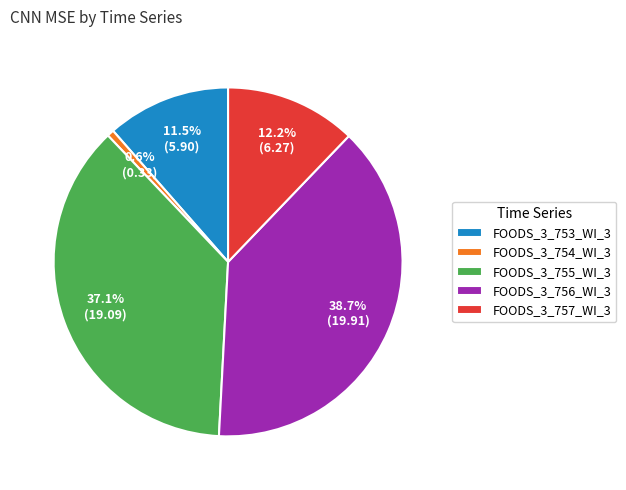

To the nearest percent, what is the combined percentage of FOODS_3_755_WI_3 and FOODS_3_756_WI_3?

76%